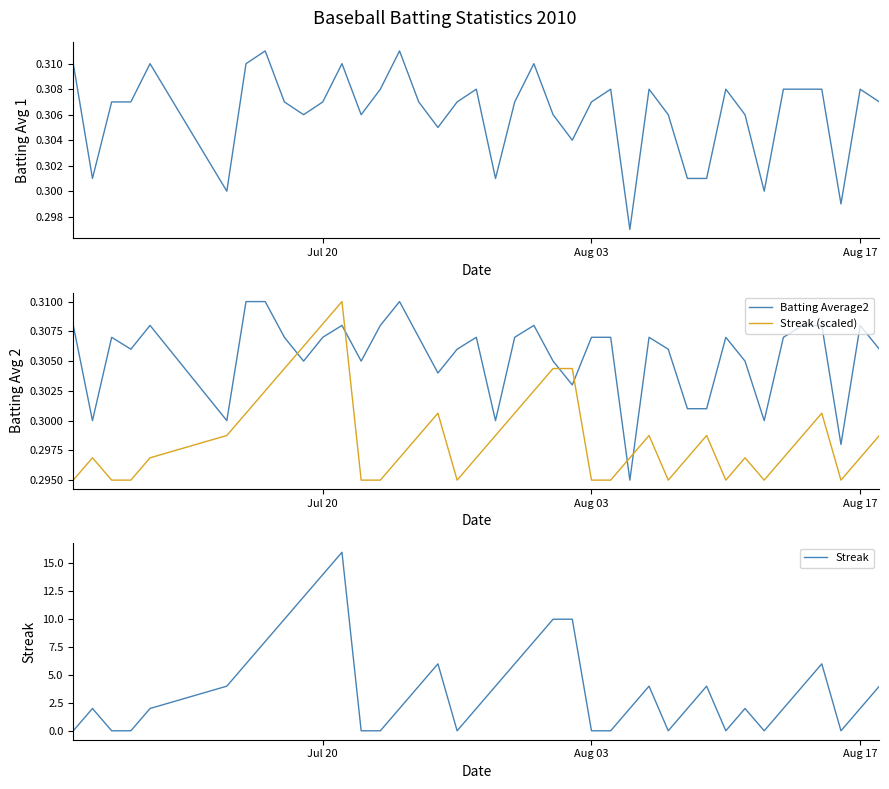

What is the sum of all Batting Average1 values?

12.2